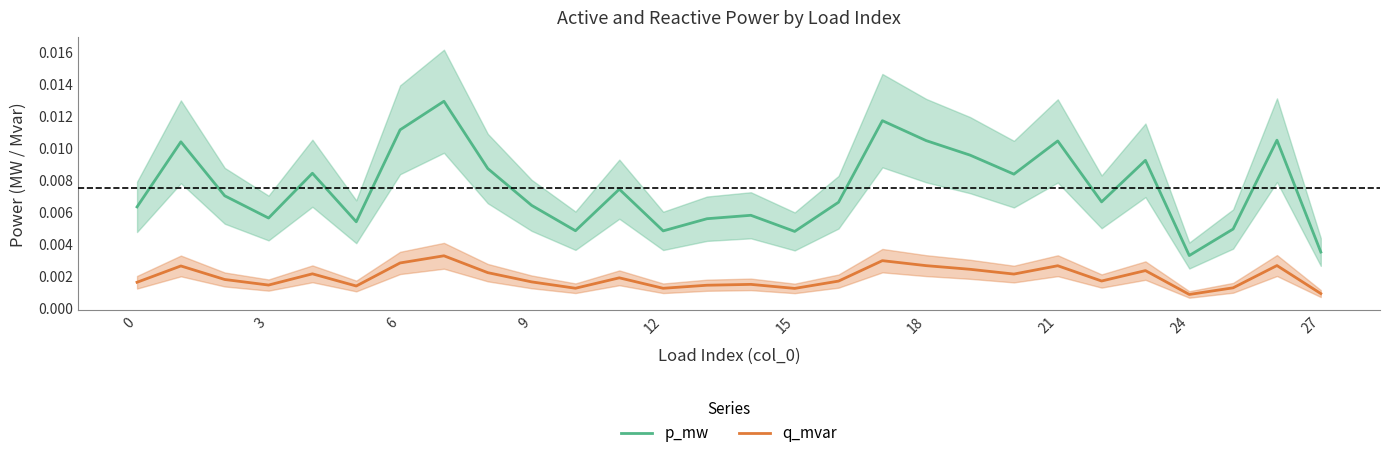

True or false: p_mw and q_mvar intersect in this chart.

False